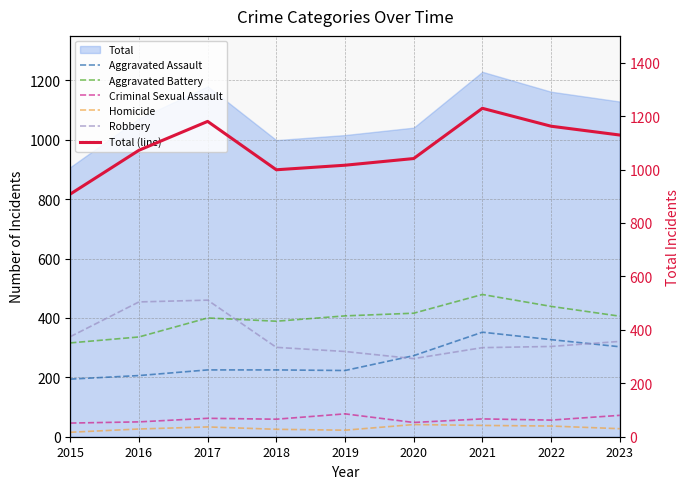

The value of Total (line) at 2017 is 1583. True or false?

False